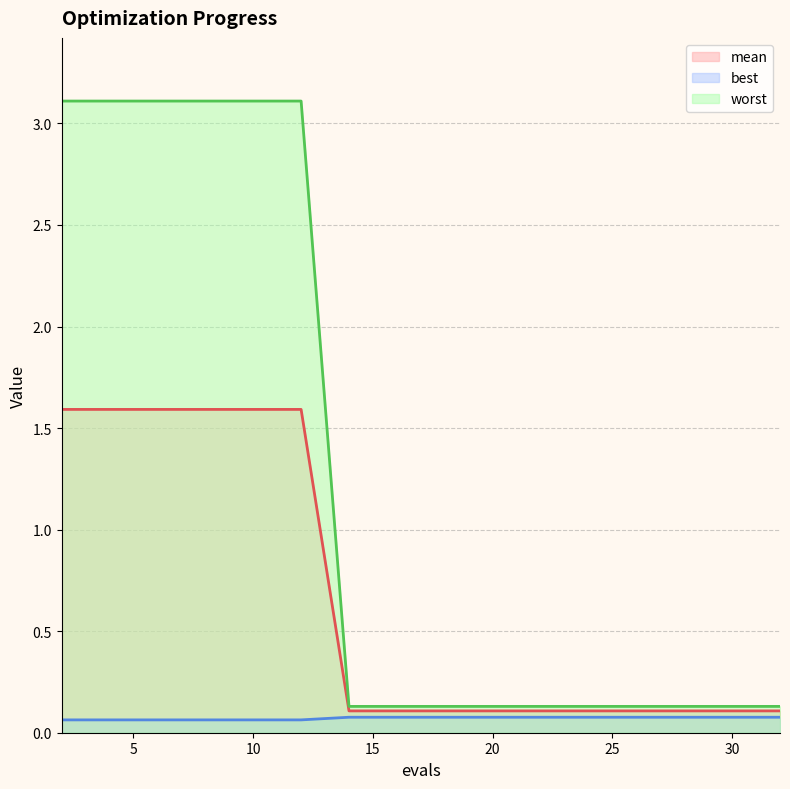

What is the maximum value shown in the chart?

3.1